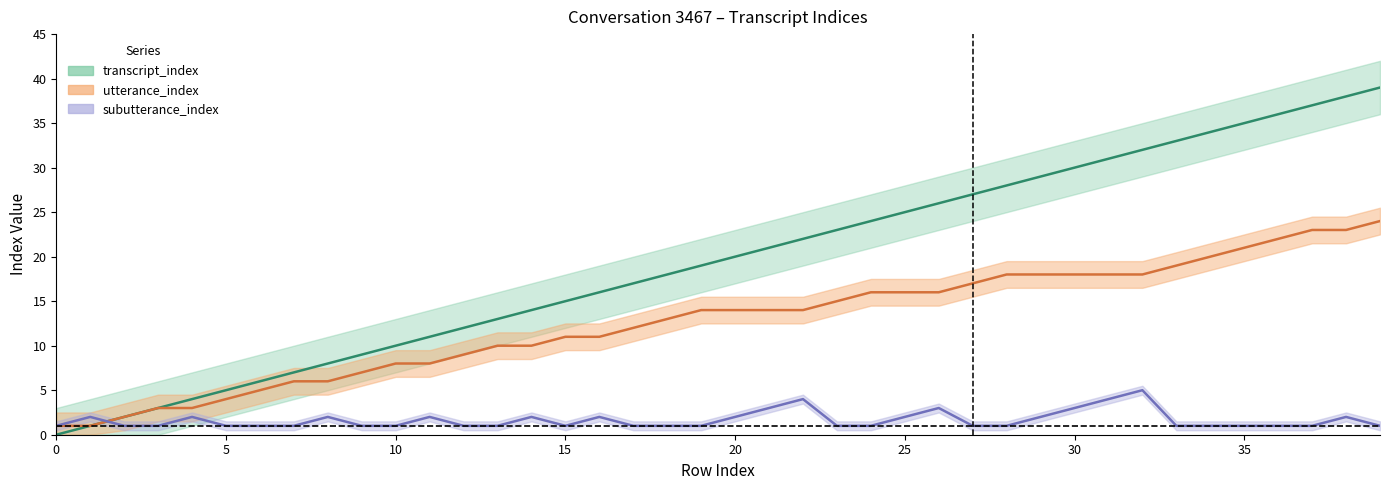

What is the difference between the maximum and second lowest values in the subutterance_index series?

4